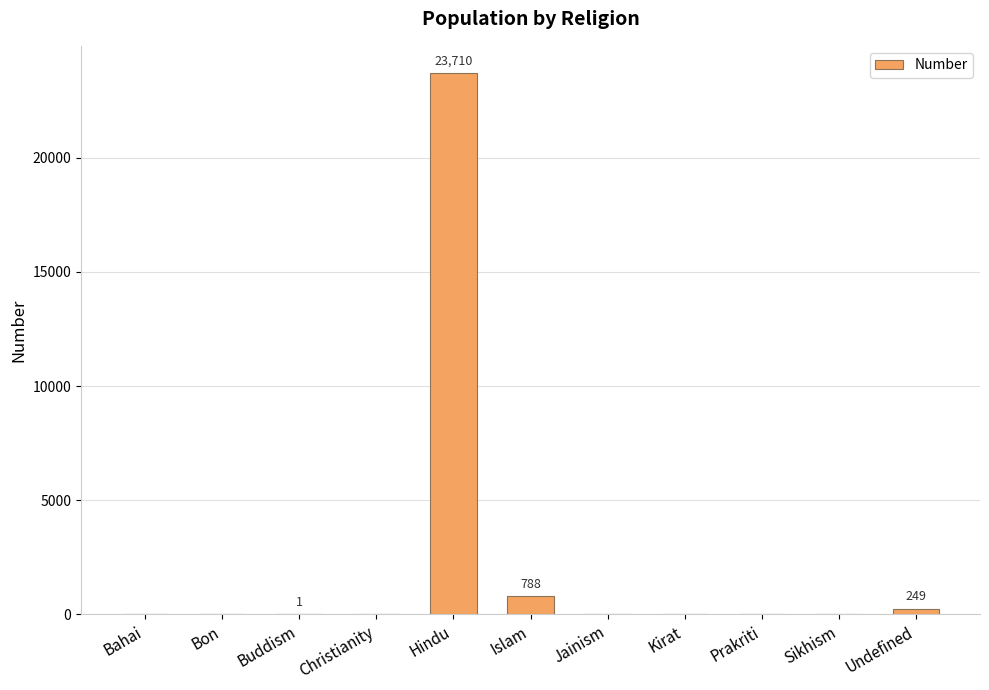

At which label is the value closest to 11855?

Islam